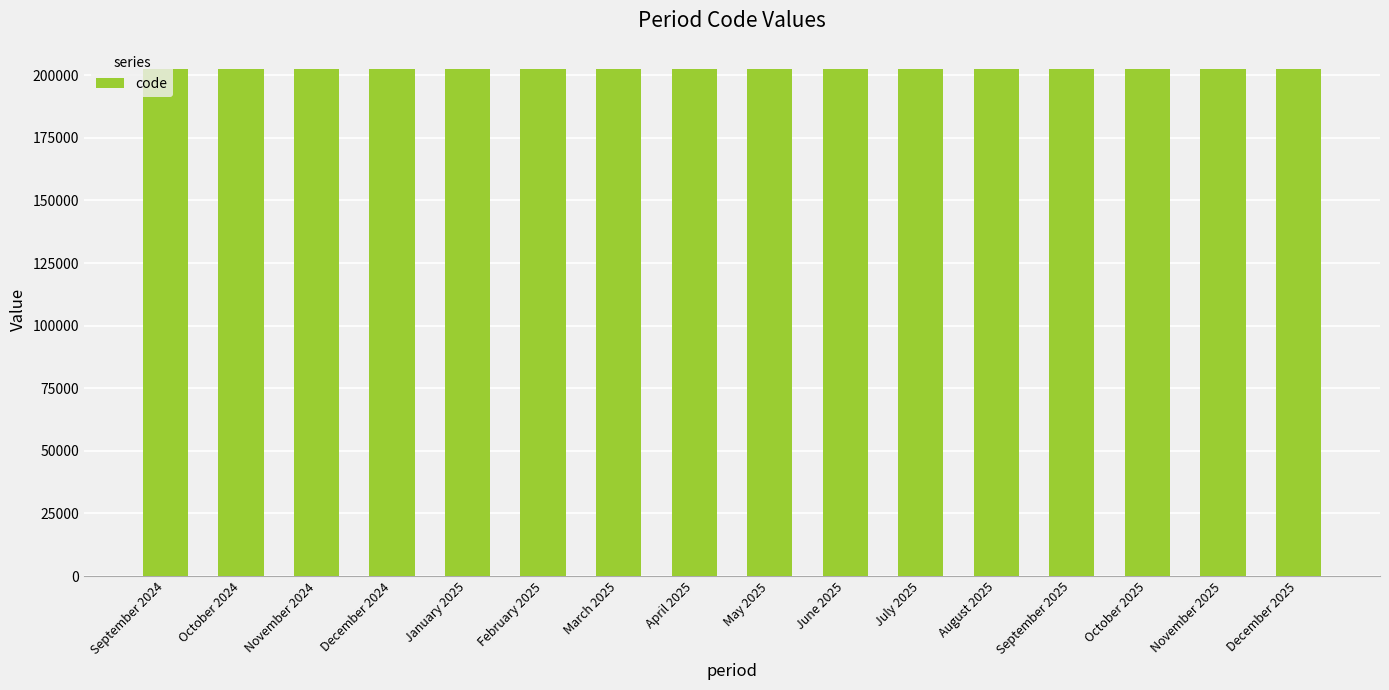

What is the sum of all values?

3239720